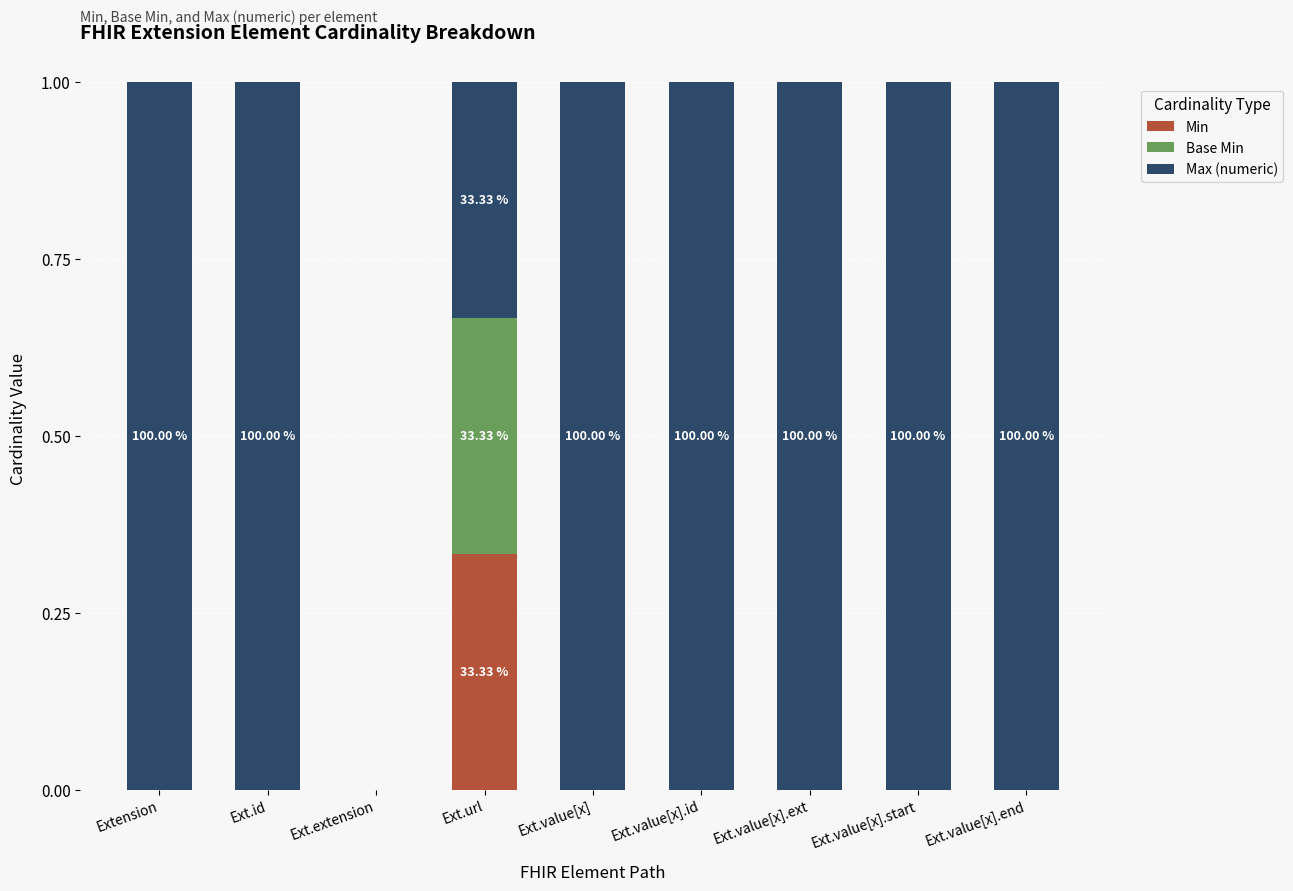

What is the total value across all series at Ext.id?

1.0